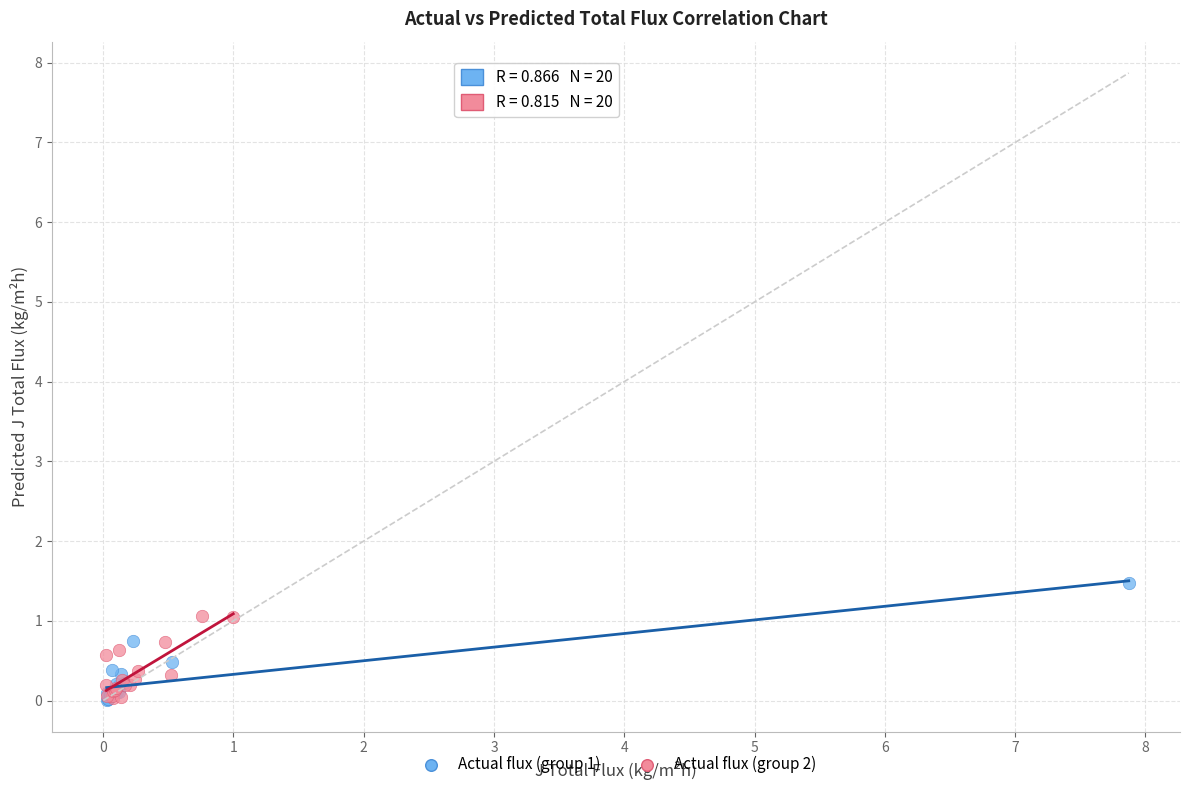

Which series has the widest spread of Y values?

Actual flux (group 1)